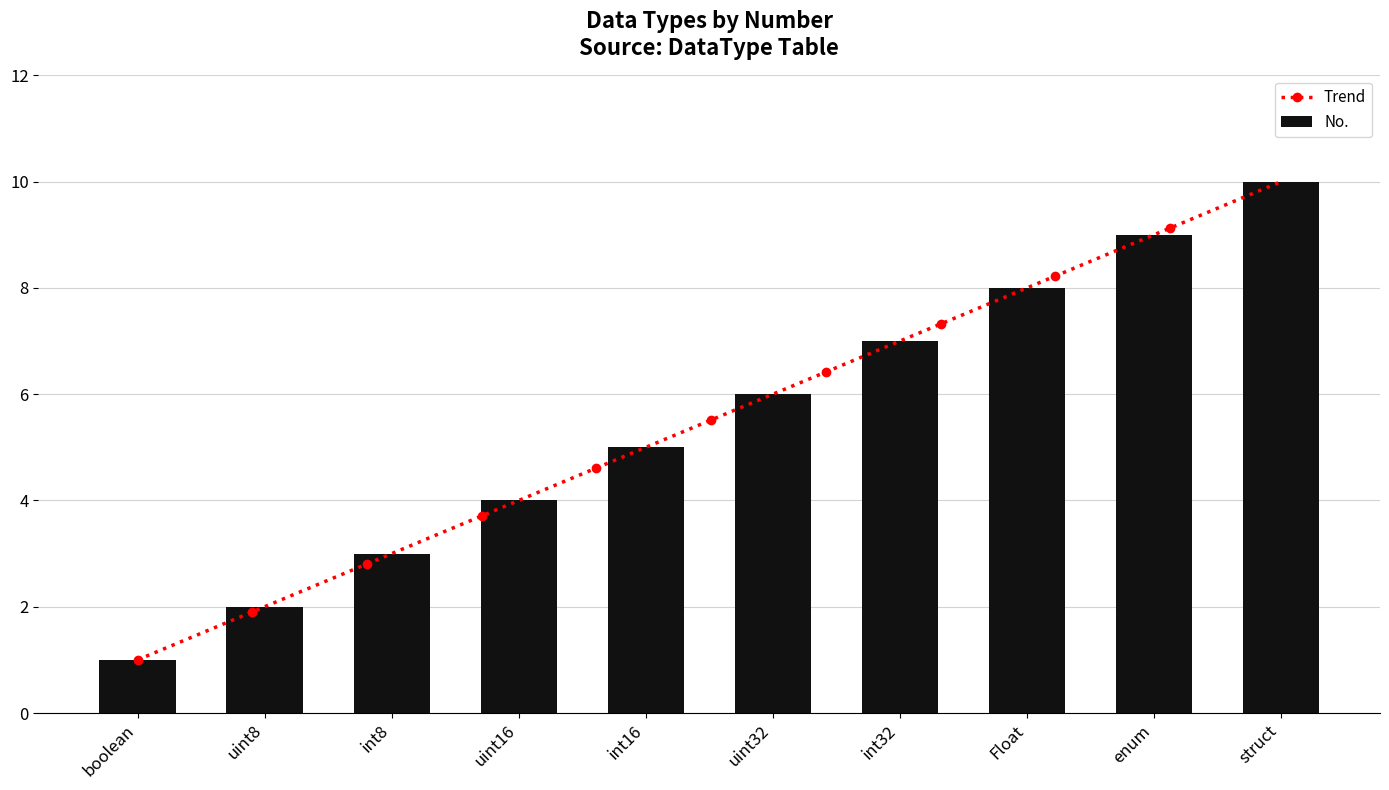

The value at int8 is 3. True or false?

True